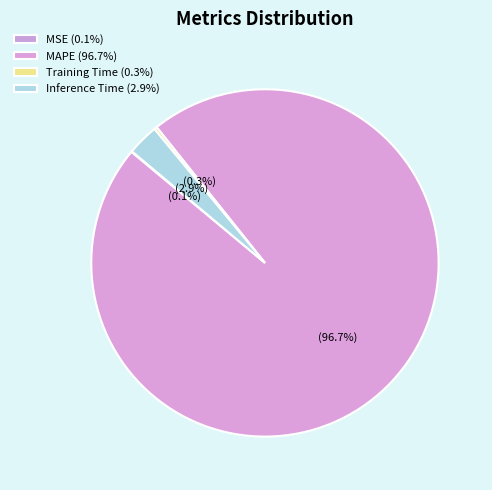

To the nearest percent, what percentage of the pie is MAPE?

97%